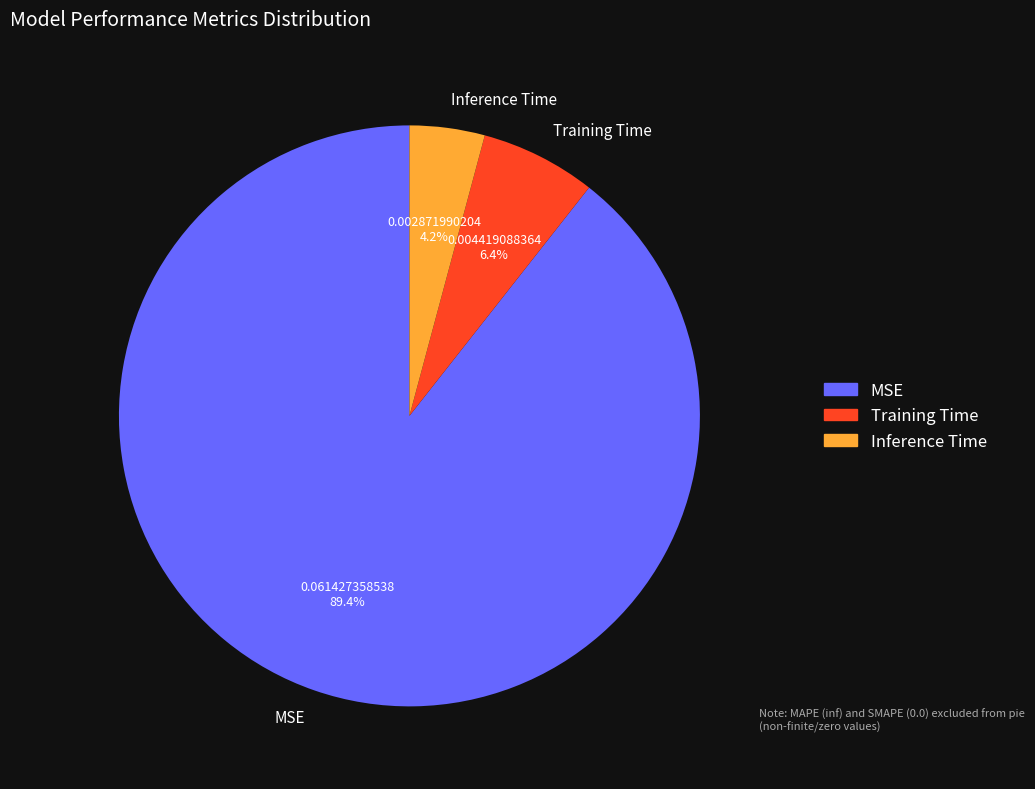

To the nearest percent, what is the average slice percentage?

33%